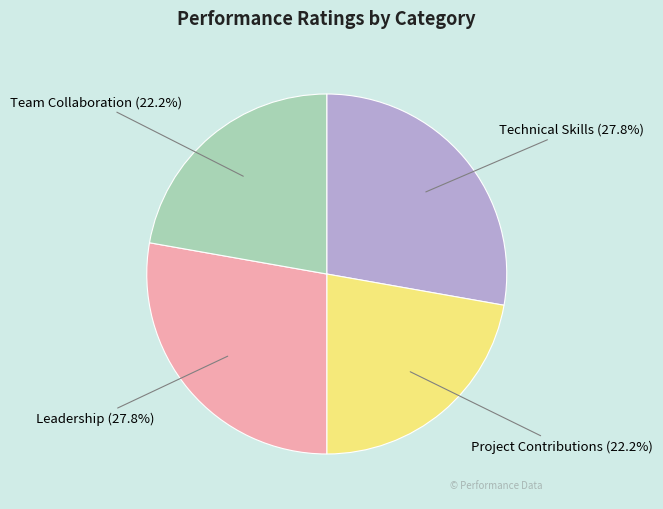

Is there any slice that represents more than half of the pie?

No